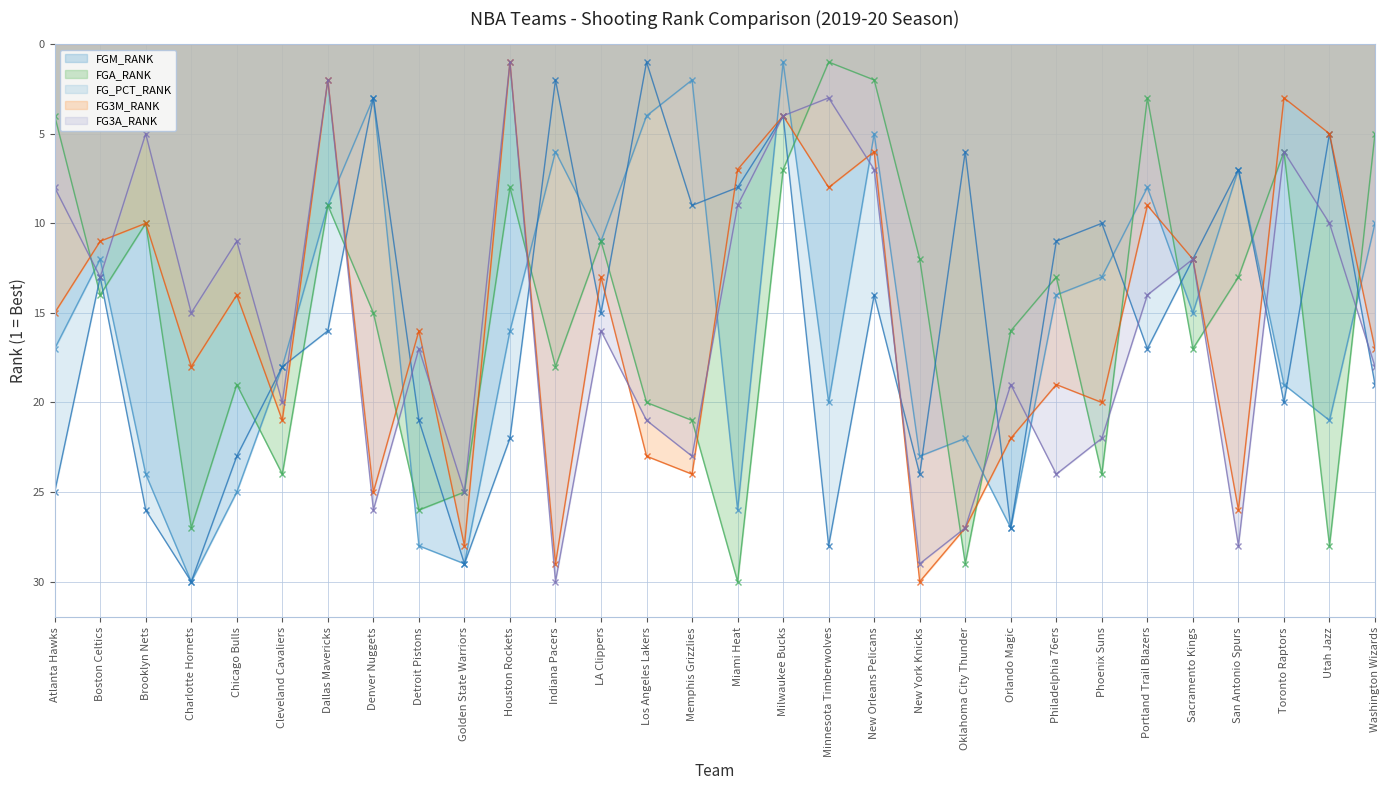

What is the difference between the second highest and second lowest values in the FG3M_RANK series?

27